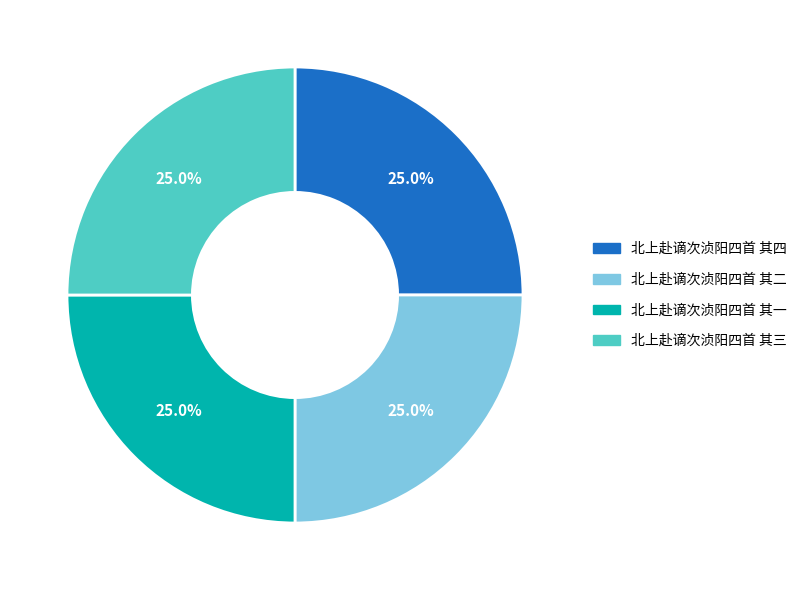

How many slices are in this pie chart?

4